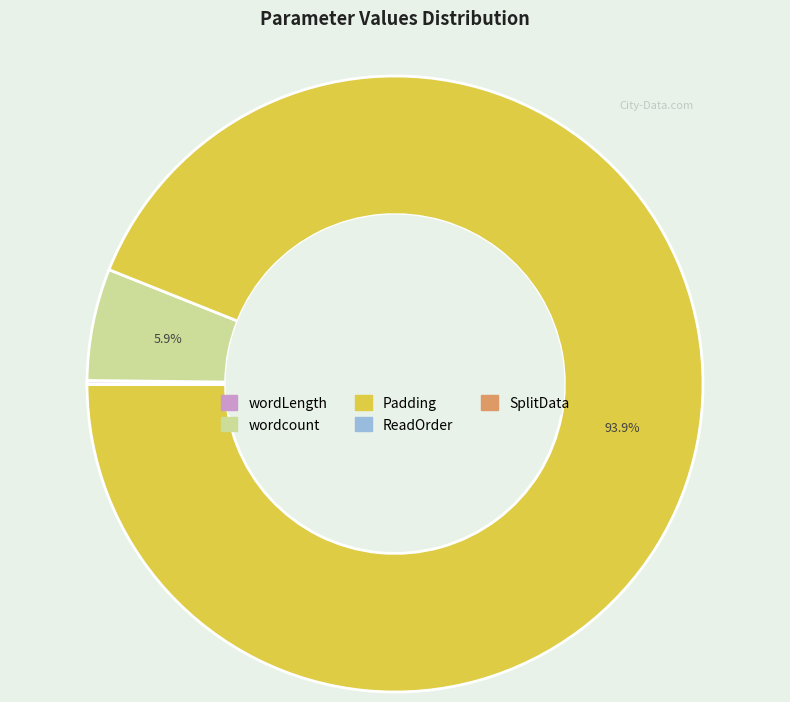

Which has a higher value, Padding or wordcount?

Padding